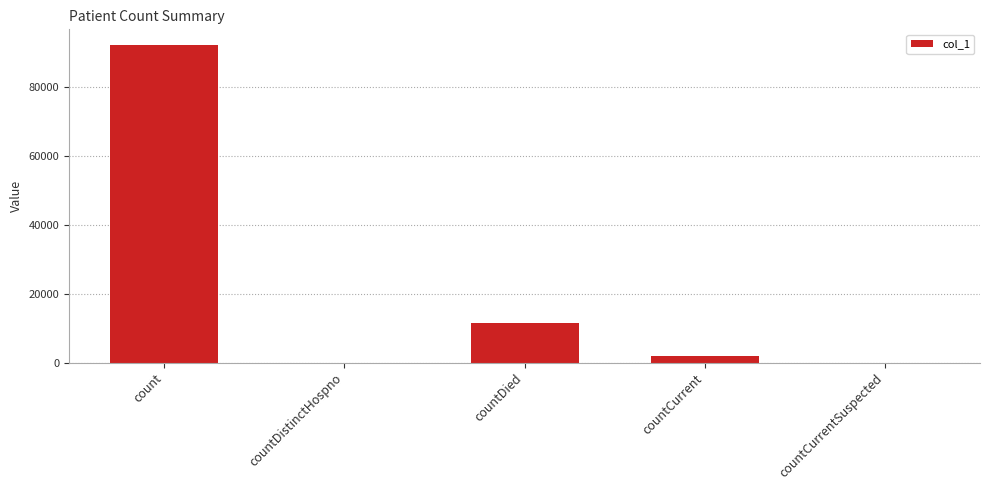

The value at countCurrentSuspected is 35429. True or false?

False